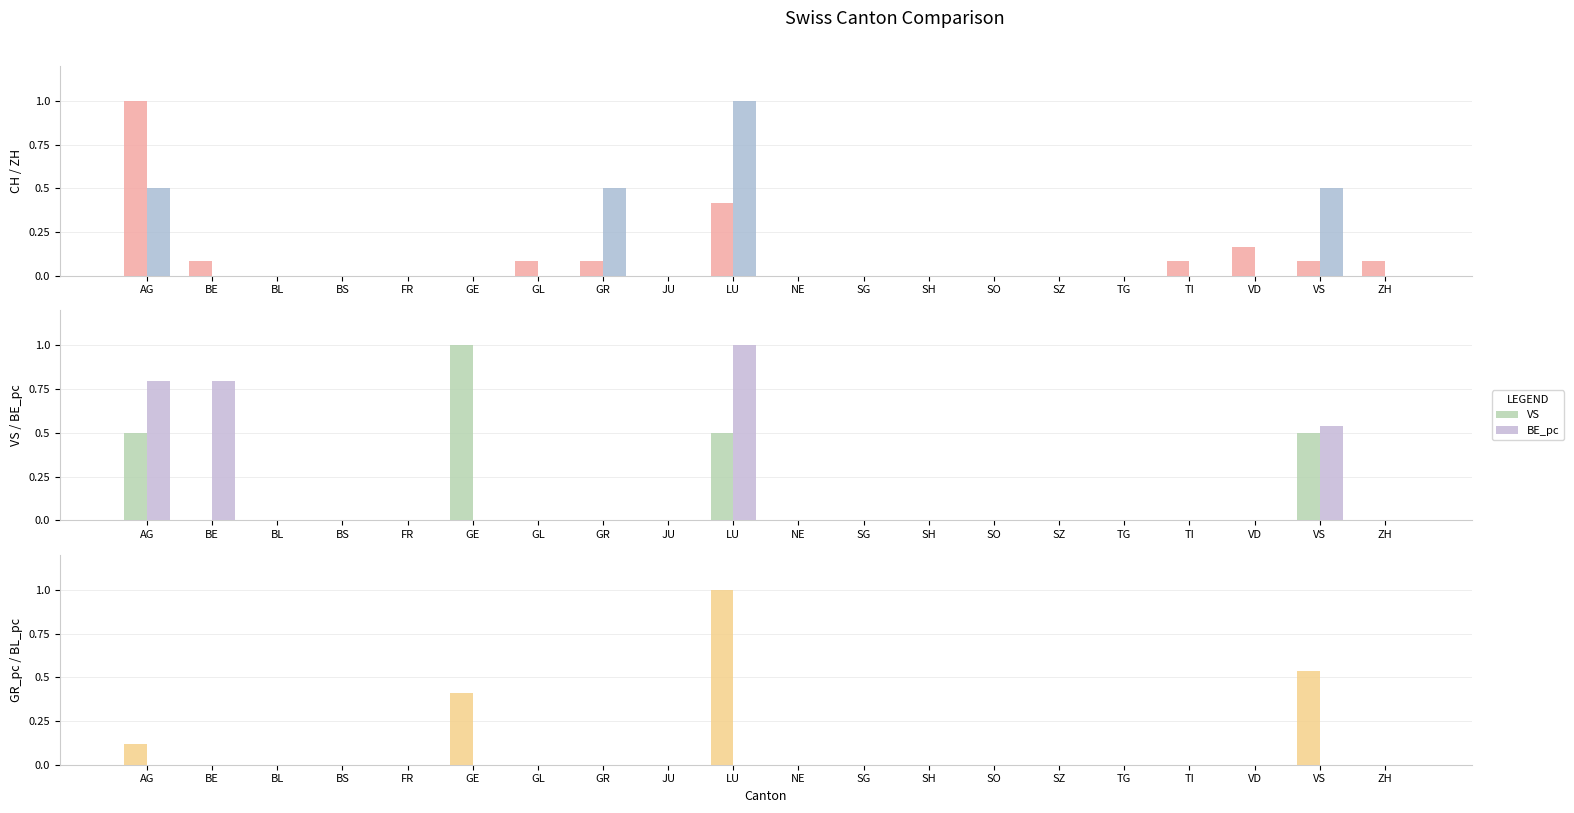

What is the label of the 19th bar from the right?

BE